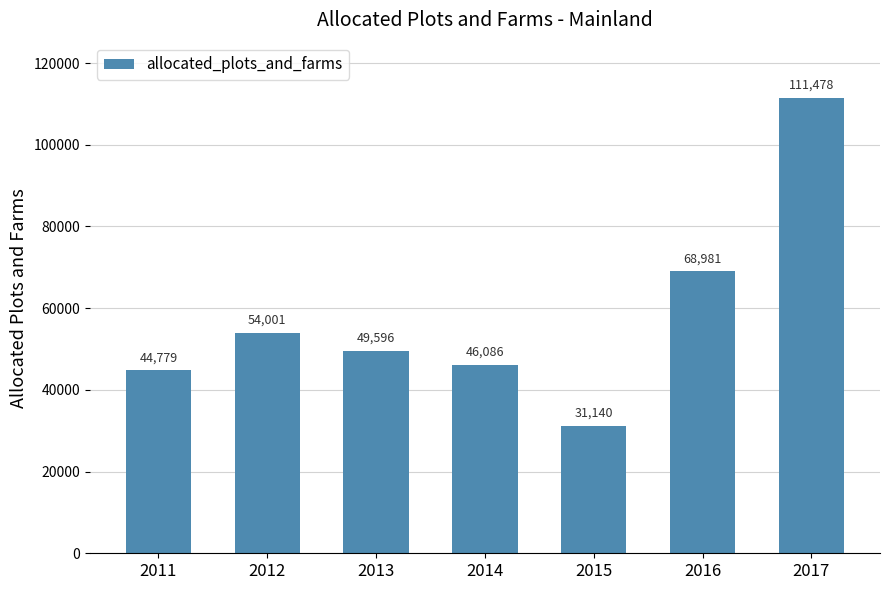

Rank the categories by value from lowest to highest.

2015, 2011, 2014, 2013, 2012, 2016, 2017